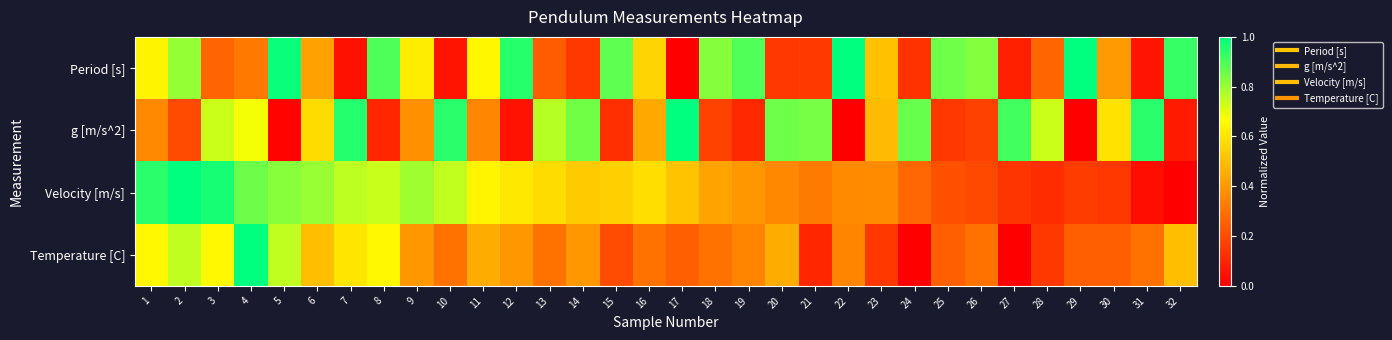

Which series has the widest spread of values?

Period [s]